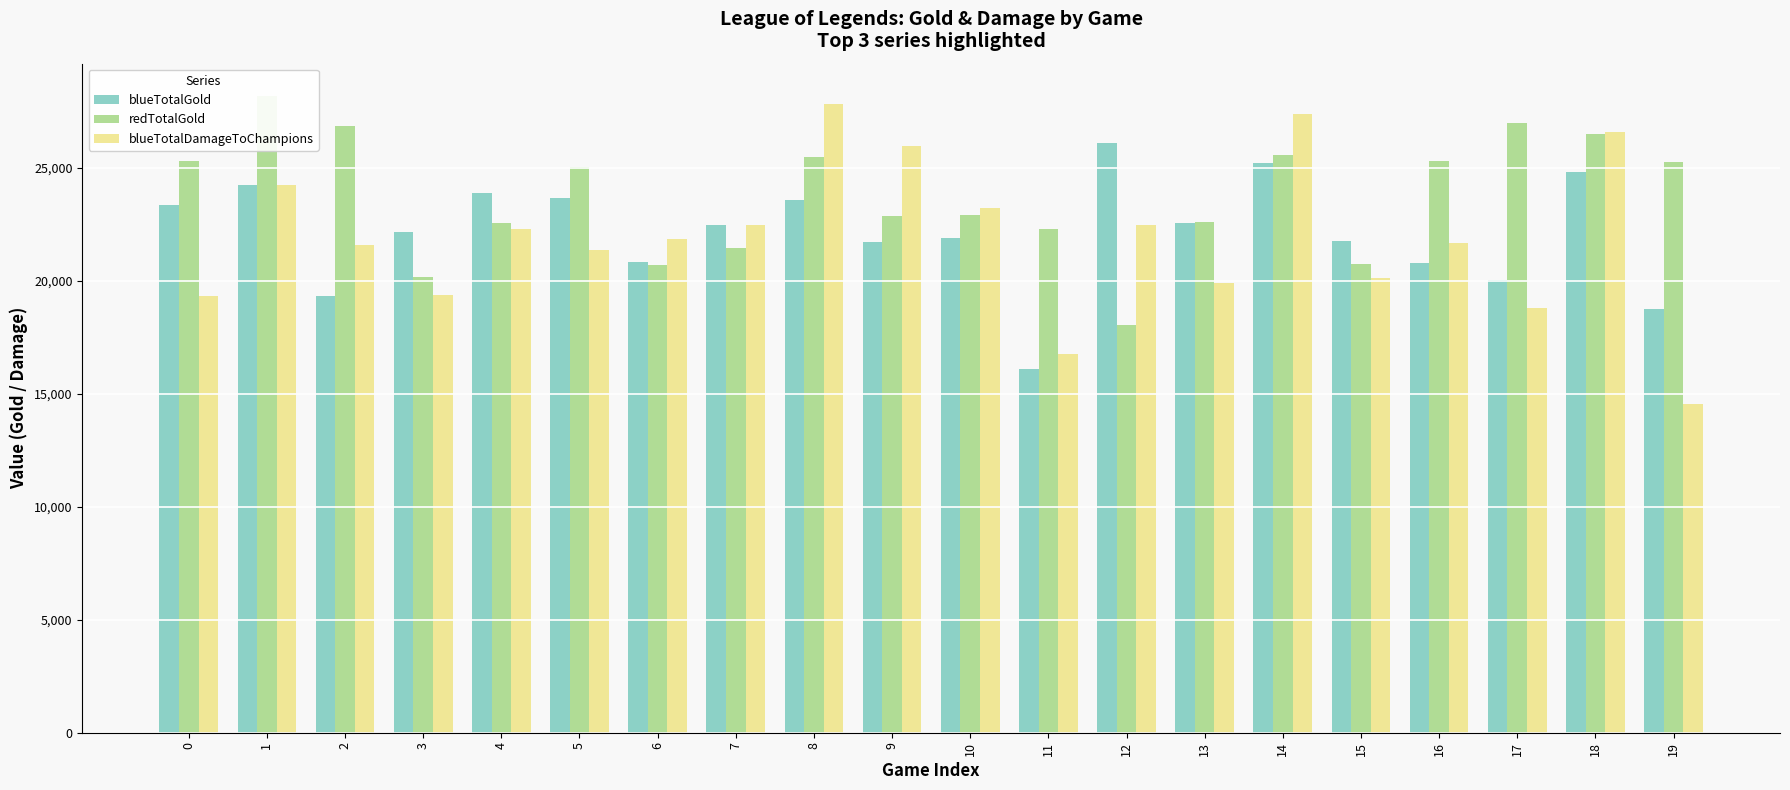

Reading left to right, transcribe all the data shown in this chart.

blueTotalGold: 0=23339	1=24247	2=19331	3=22149	4=23882	5=23647	6=20841	7=22459	8=23546	9=21712	10=21892	11=16081	12=26085	13=22558	14=25215	15=21755	16=20795	17=20018	18=24799	19=18759
redTotalGold: 0=25271	1=28184	2=26833	3=20174	4=22545	5=25044	6=20666	7=21443	8=25460	9=22868	10=22880	11=22302	12=18046	13=22585	14=25569	15=20749	16=25309	17=26970	18=26498	19=25222
blueTotalDamageToChampions: 0=19333	1=24241	2=21563	3=19373	4=22264	5=21357	6=21853	7=22470	8=27809	9=25933	10=23204	11=16743	12=22450	13=19878	14=27354	15=20102	16=21661	17=18794	18=26563	19=14531